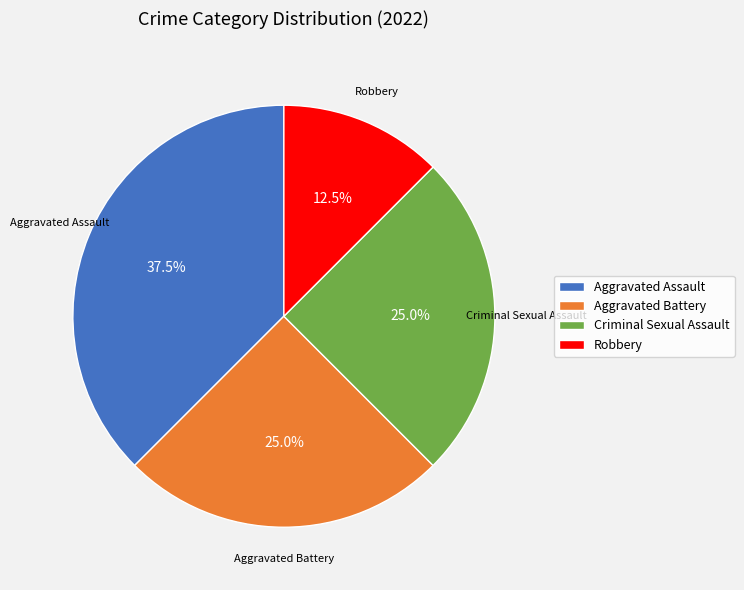

To the nearest percent, what is the combined percentage of Robbery and Aggravated Battery?

38%